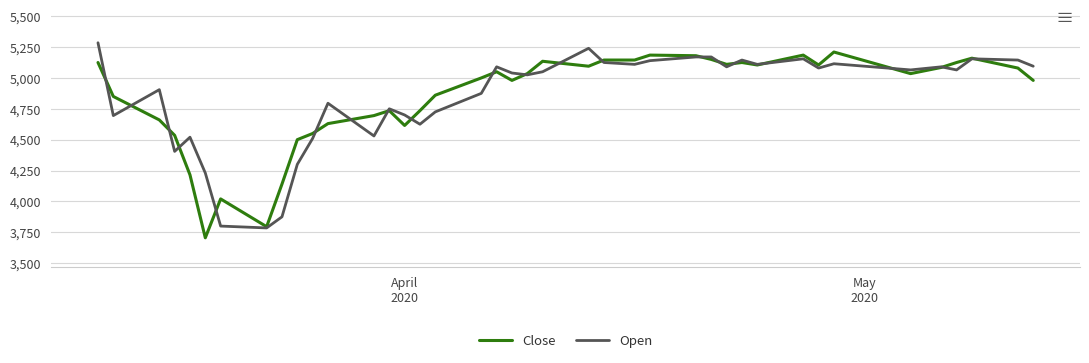

What is the minimum value for Close?

3705